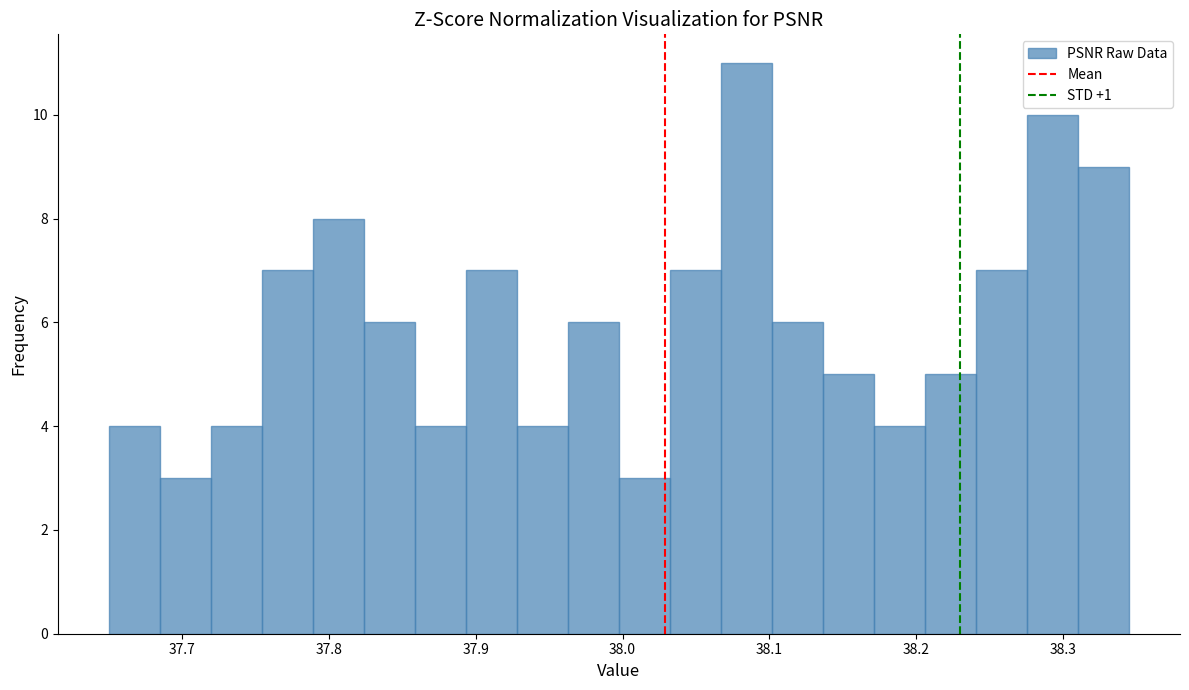

Read against the x-axis, roughly where is the centre of the tallest bar?

38.08